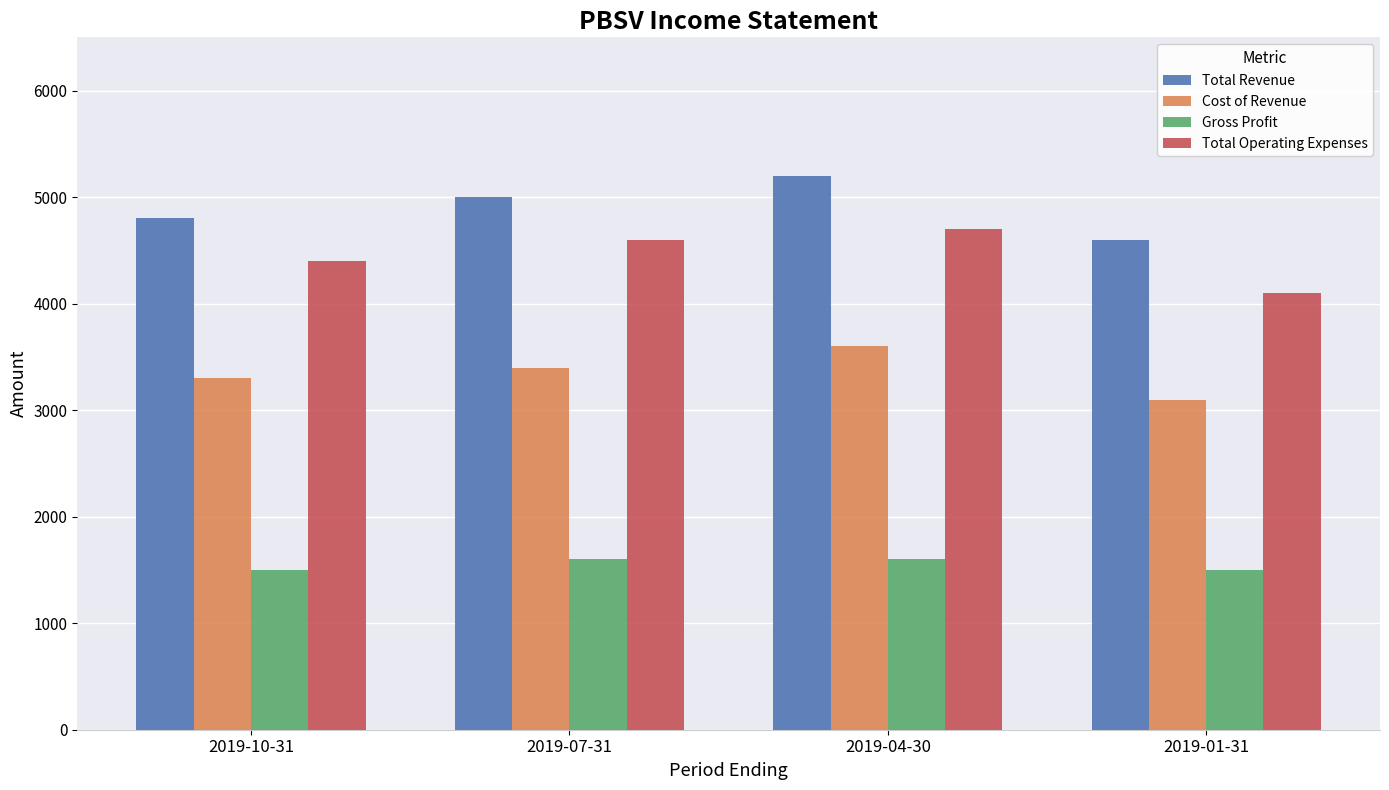

Where is Total Revenue nearest to the value 4900?

2019-10-31